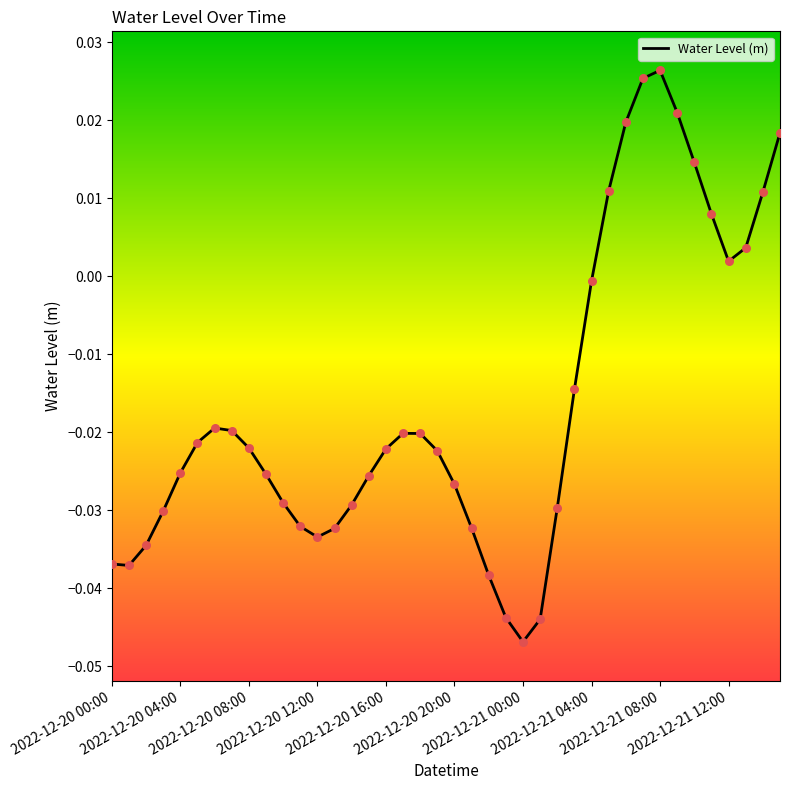

How many lines are shown in the chart?

1